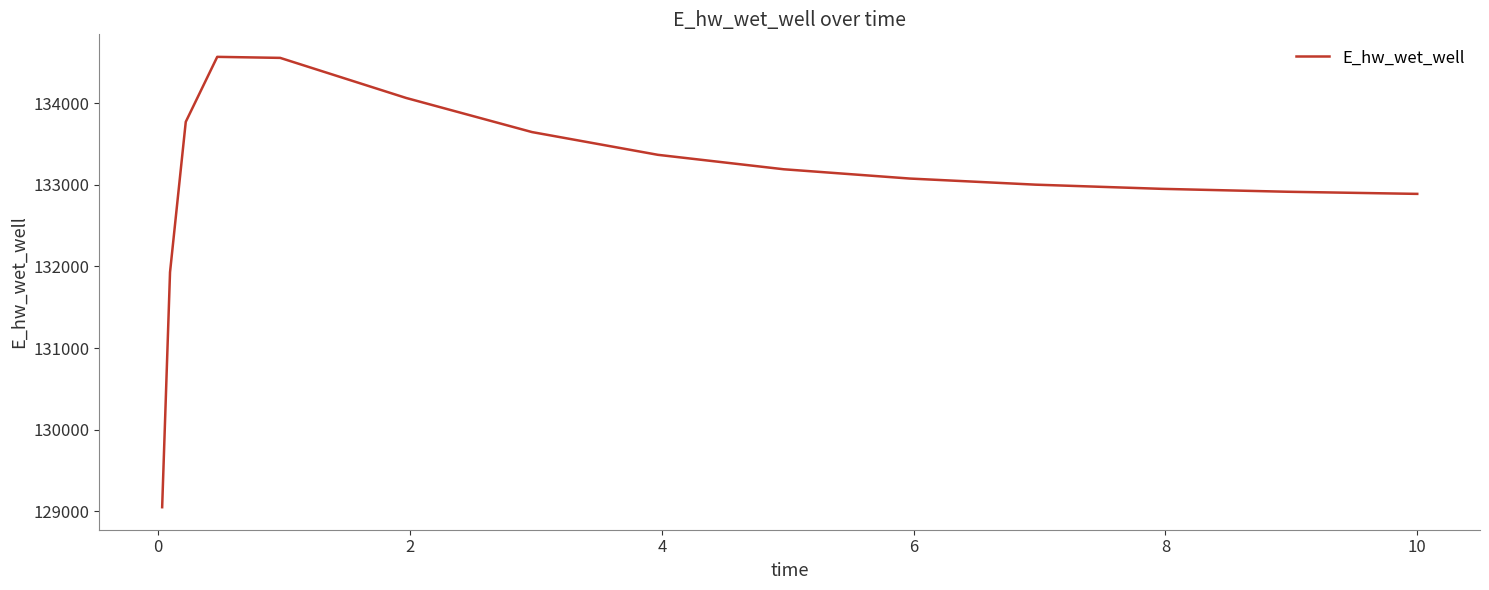

What is the difference between the maximum and minimum values?

5520.9